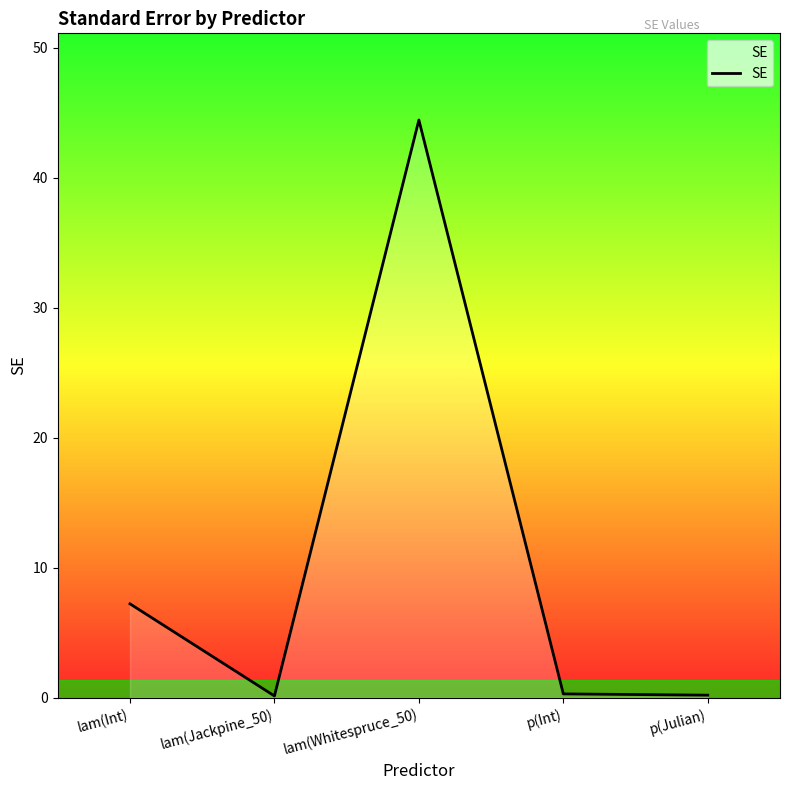

What is the difference between the second highest and minimum values?

7.1